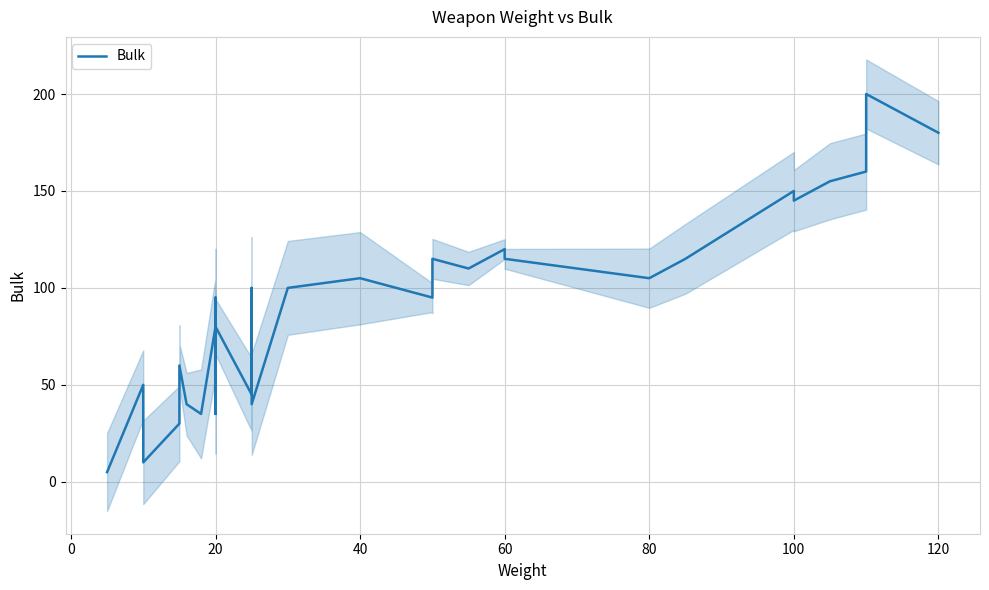

Is it true that the value at 17 is 80?

False